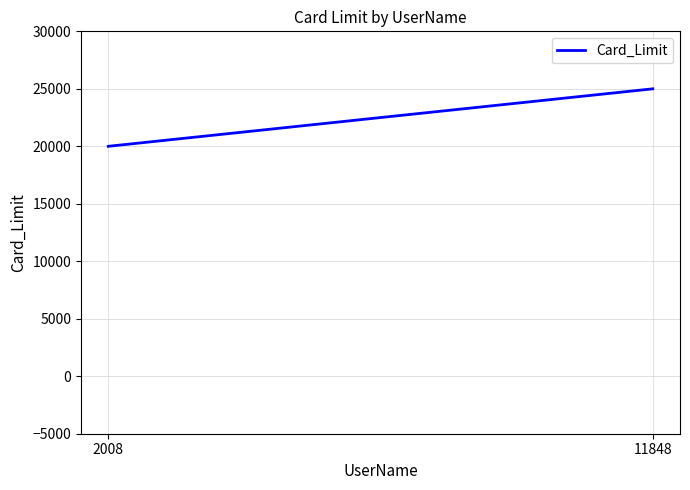

List the labels in order of value, largest first.

11848, 2008